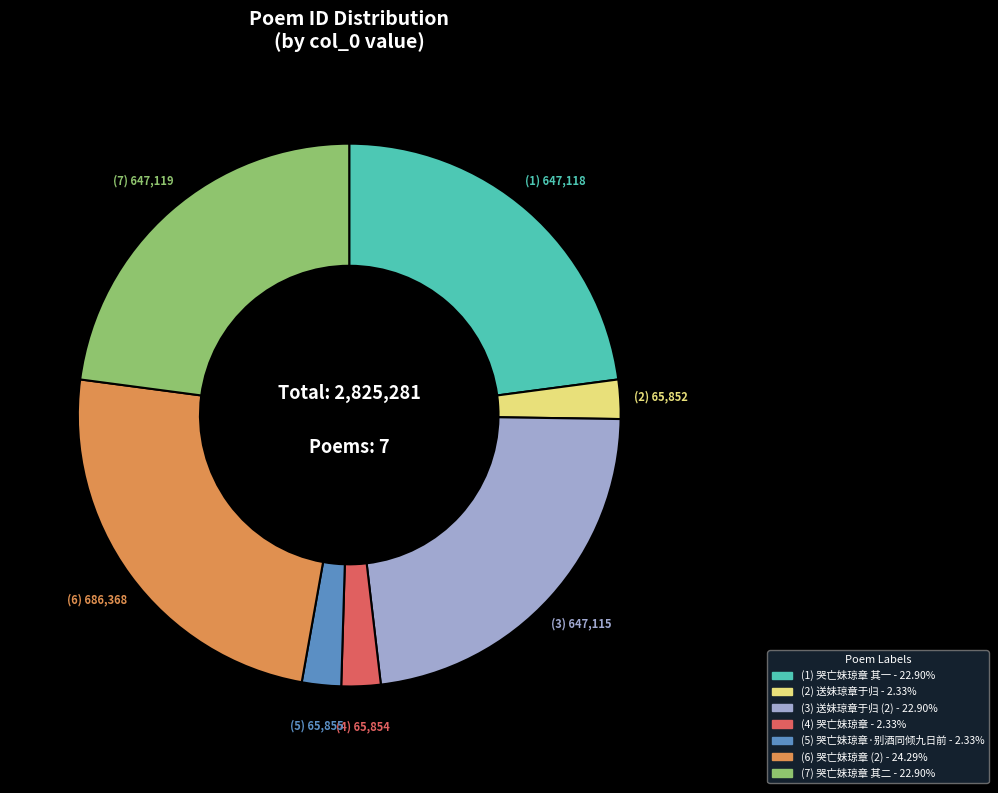

Is there a majority slice in this chart?

No